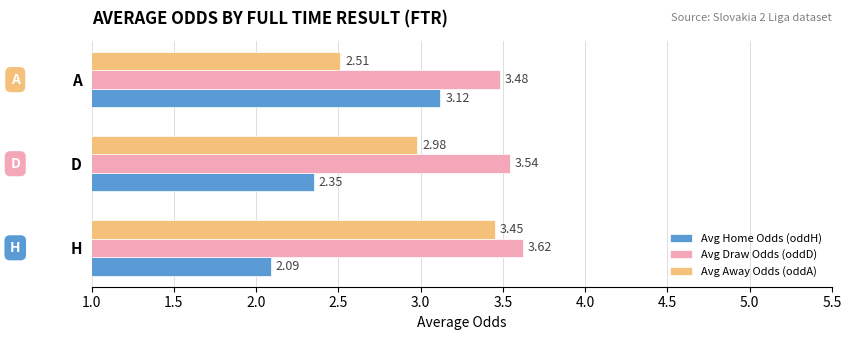

At which category is the sum across all series the highest?

H